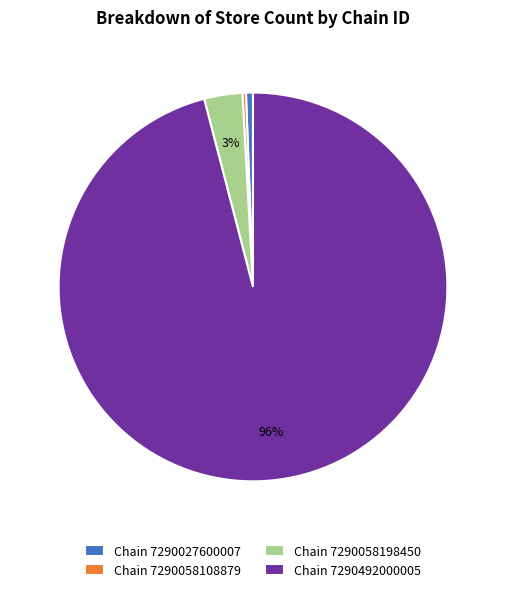

True or false: Chain 7290492000005 accounts for 96% of the total.

True